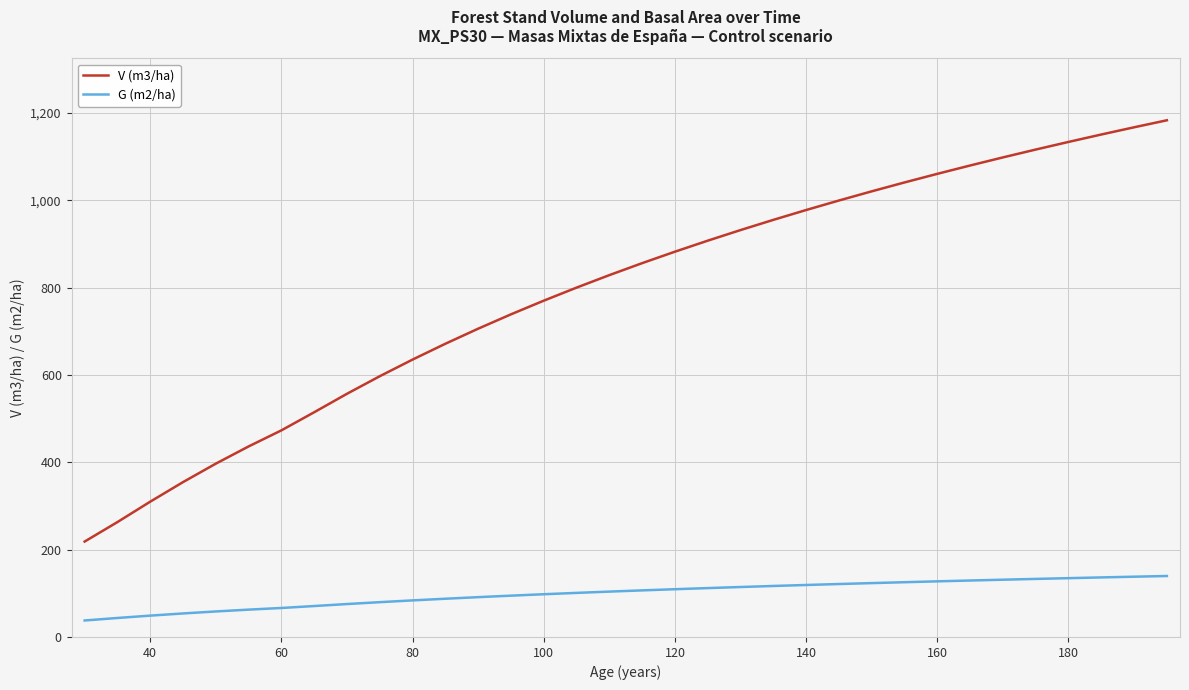

True or false: V (m3/ha) has more than 2 interior local peaks.

False